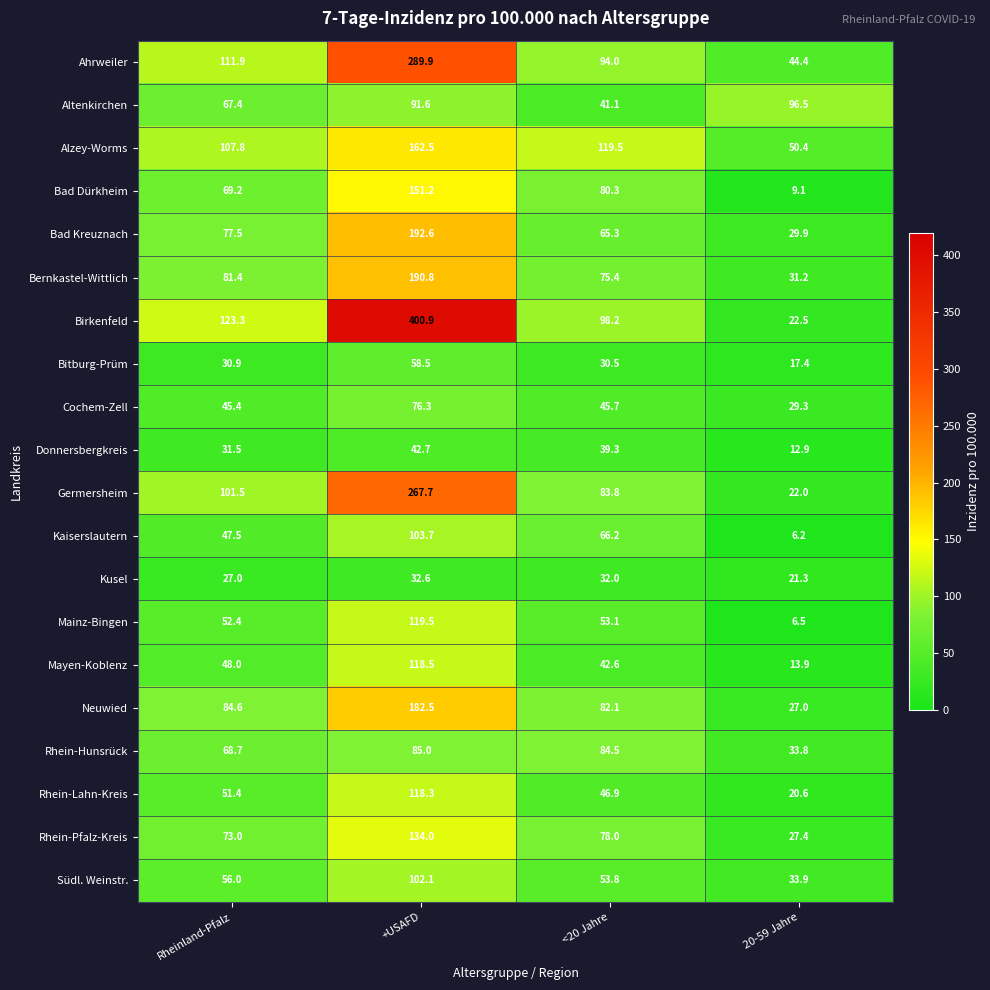

At which category is the sum across all series the highest?

+USAFD